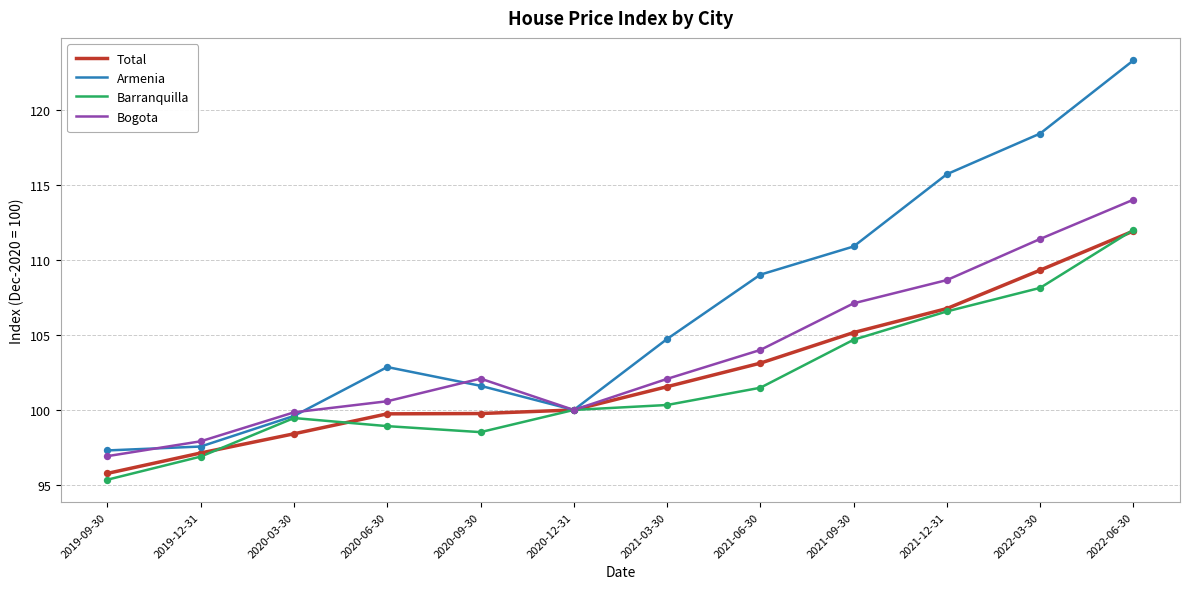

At which category is the sum across all series the highest?

2022-06-30